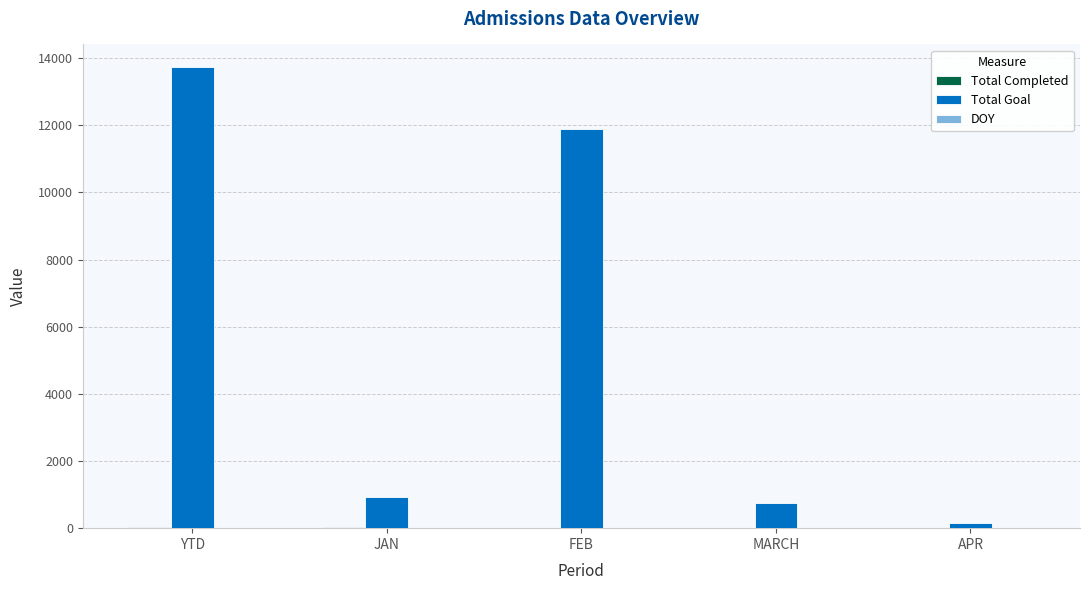

What is the greatest value displayed?

13721